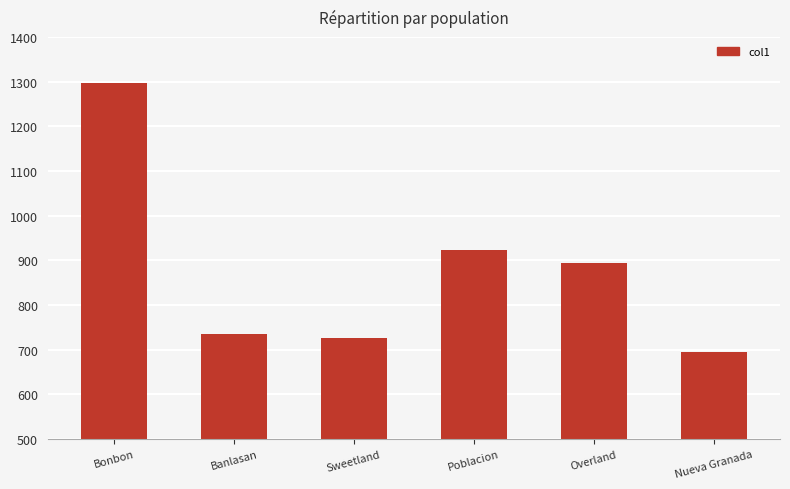

Rank the categories by value from highest to lowest.

Bonbon, Poblacion, Overland, Banlasan, Sweetland, Nueva Granada